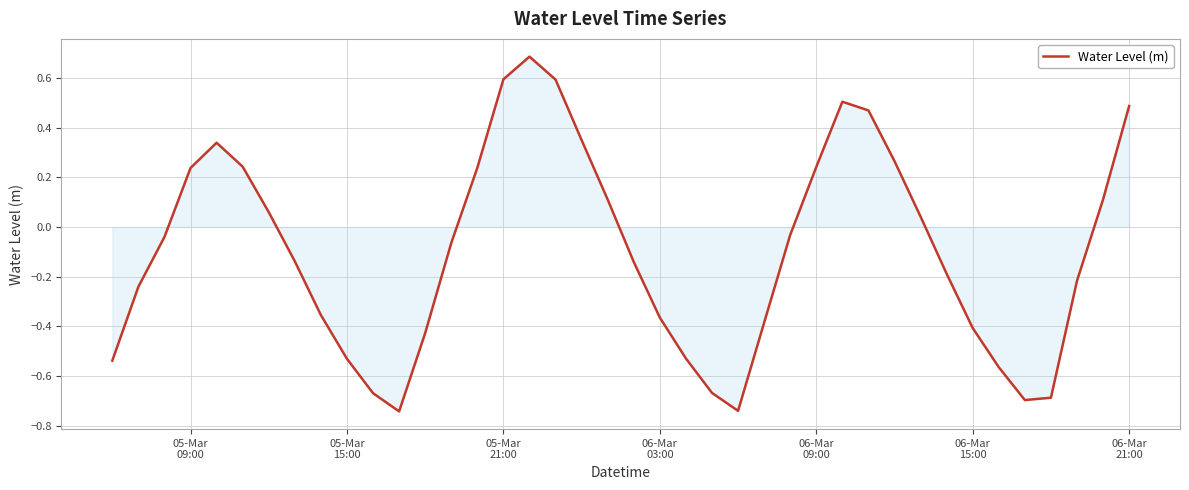

What is the difference between the maximum and minimum values?

1.4